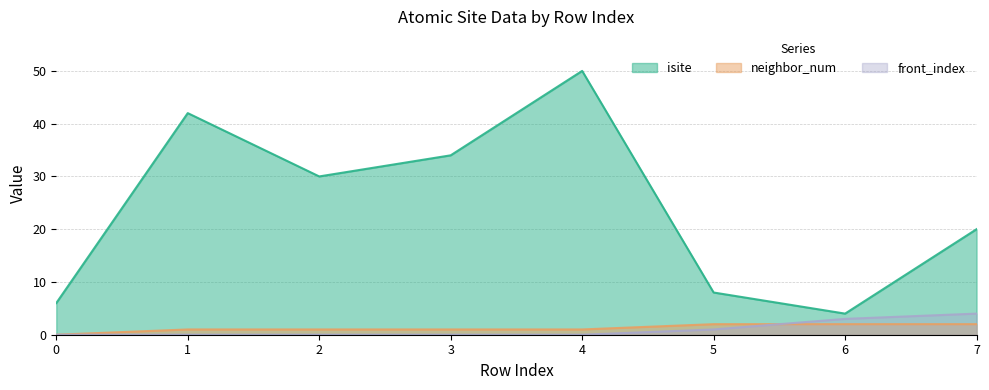

What is the maximum value shown in the chart?

50